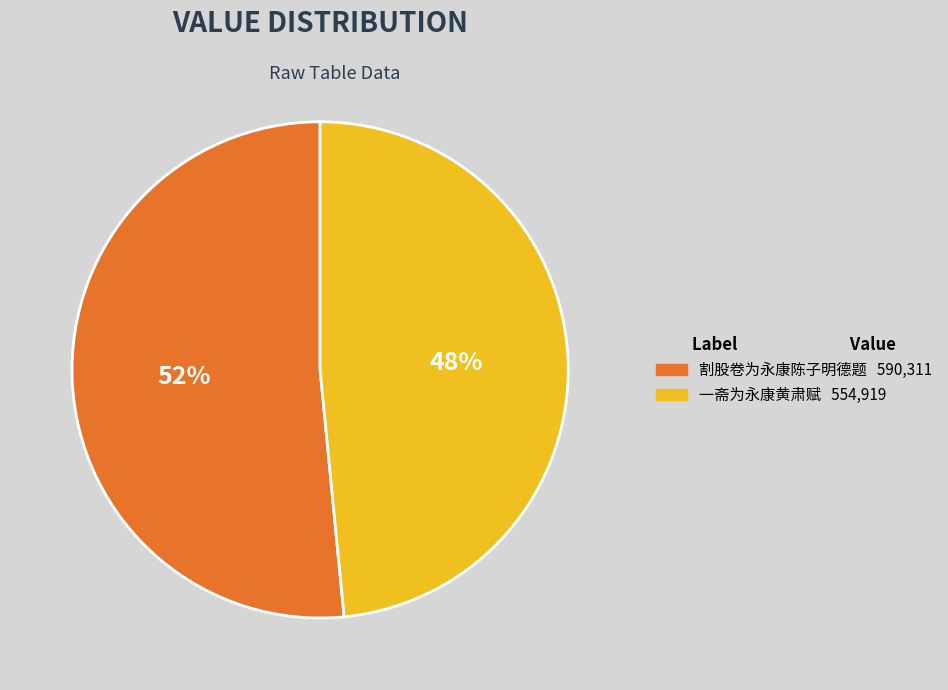

Is it true that 割股卷为永康陈子明德题 is 40% of the pie?

False